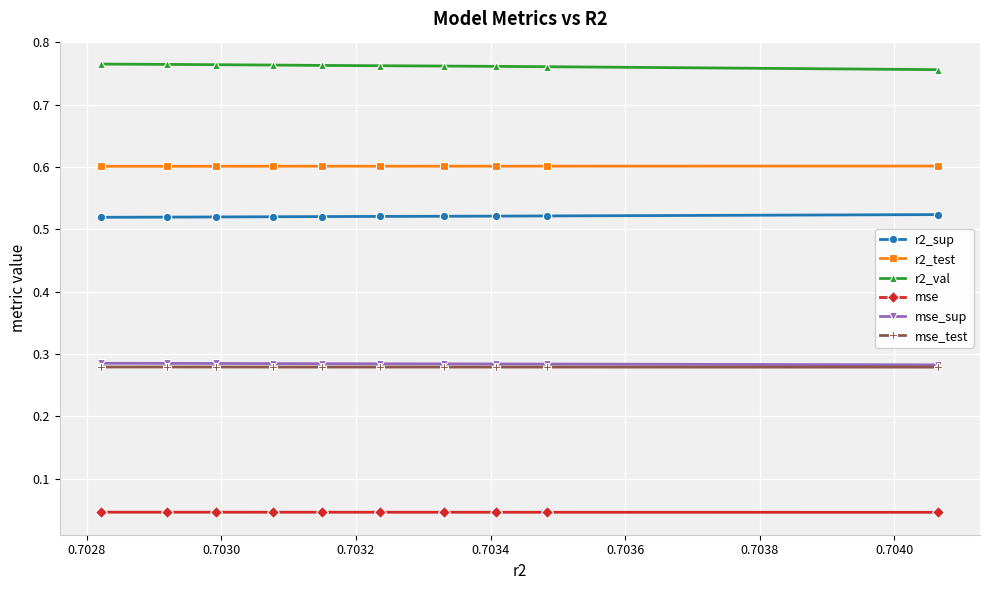

How many r2_sup values are between 0 and 1?

10